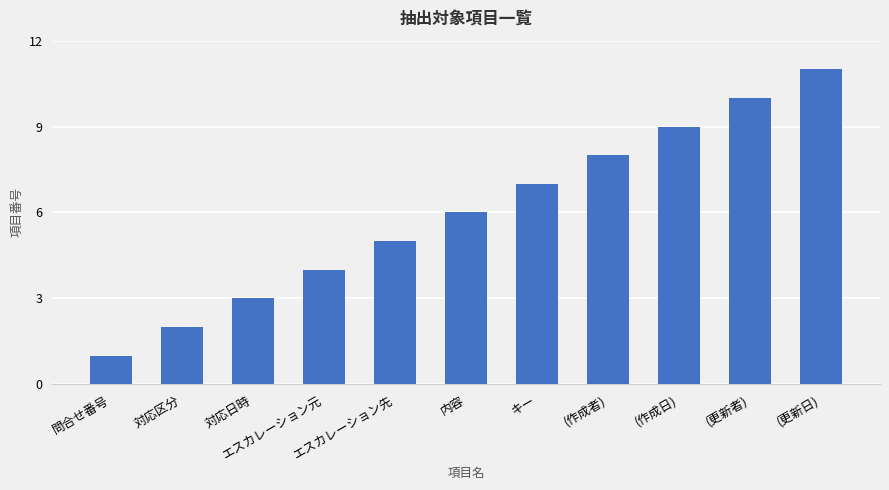

How many values are below 6?

5